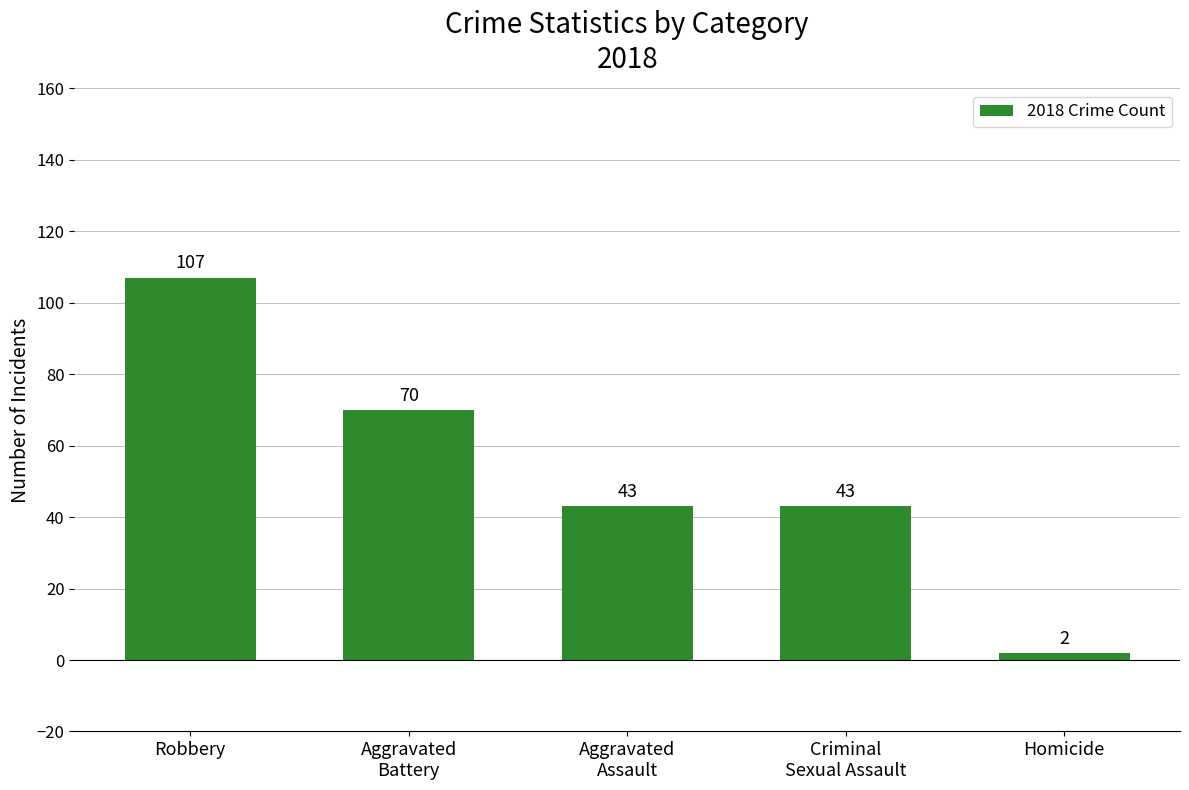

What is the value of the 4th bar from the left?

43